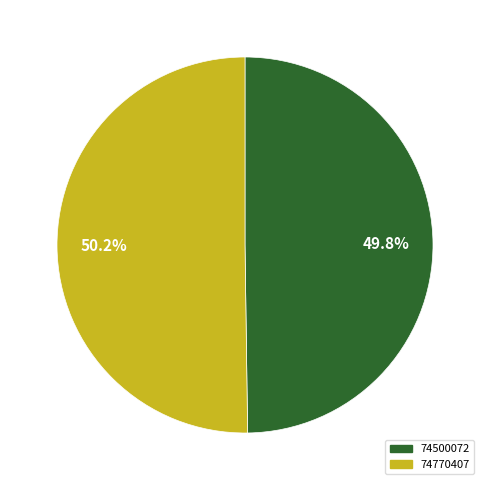

What percentage is NOT represented by 74770407?

49.8%